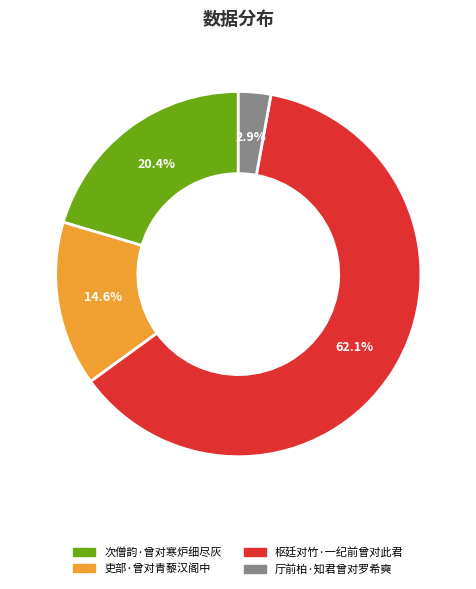

Between 吏部·曾对青藜汉阁中 and 枢廷对竹·一纪前曾对此君, which is larger?

枢廷对竹·一纪前曾对此君